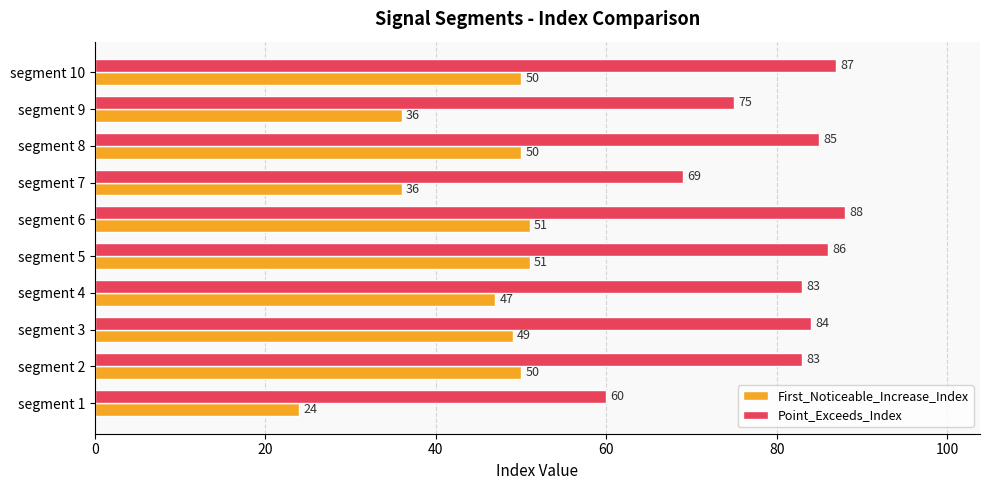

Rank the series by their maximum value, from highest to lowest.

Point_Exceeds_Index, First_Noticeable_Increase_Index